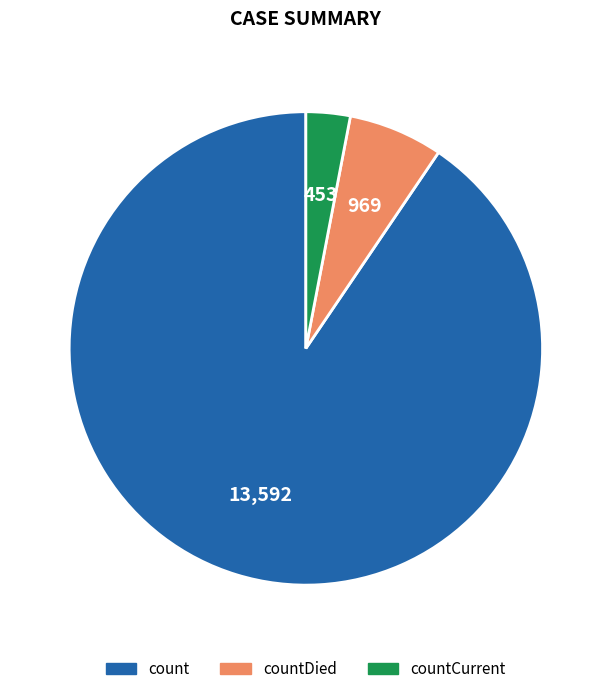

Is it true that count is 80% of the pie?

False